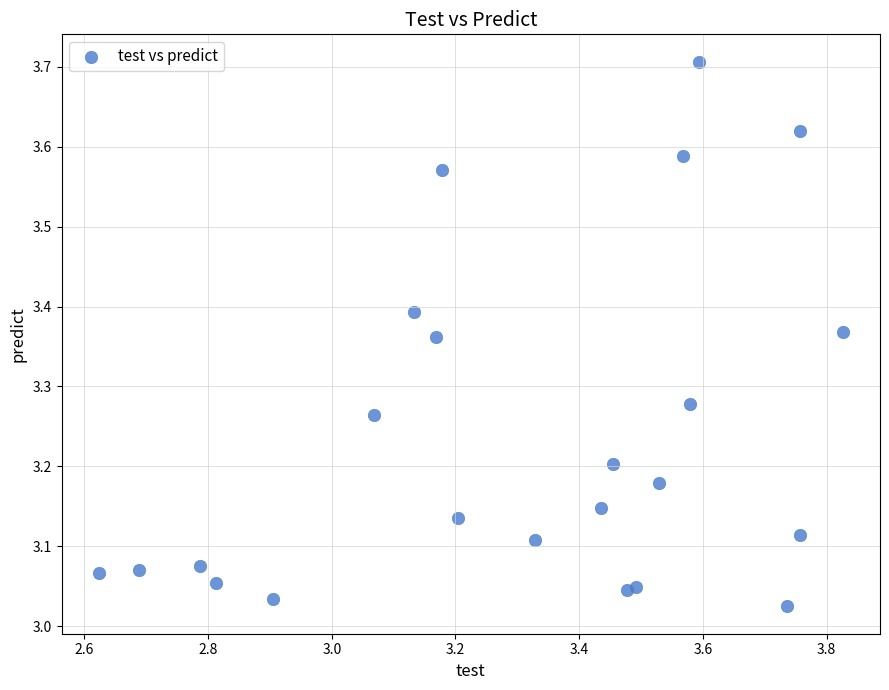

What is the range of Y values (max minus min)?

0.7